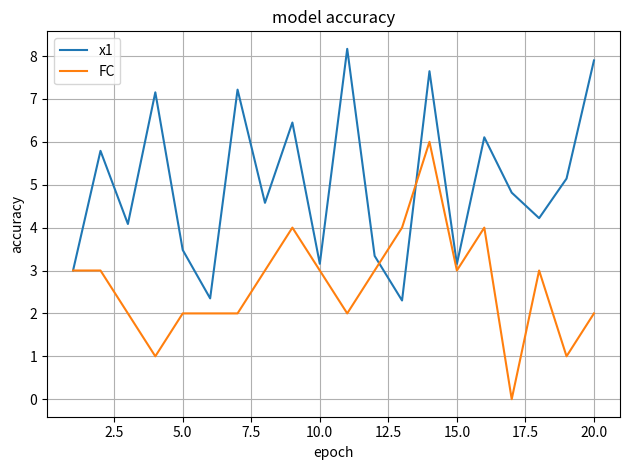

After their last crossing, which series has the higher values: FC or x1?

x1